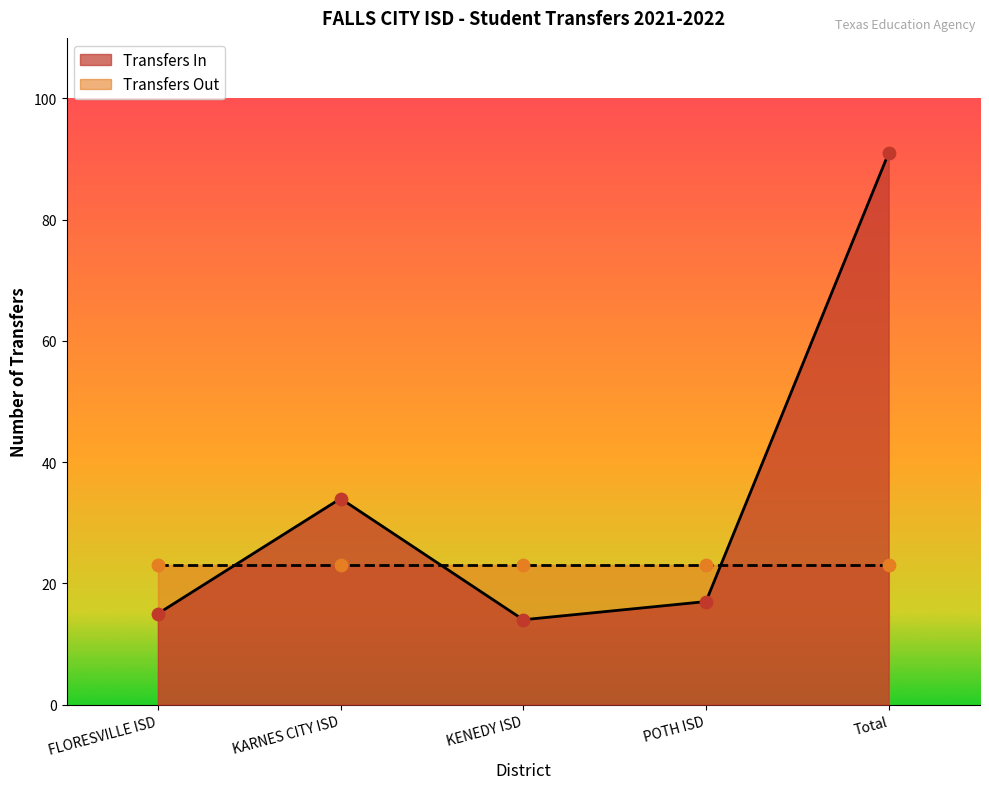

What is the ratio of the value at FLORESVILLE ISD to the value at KARNES CITY ISD?

0.4